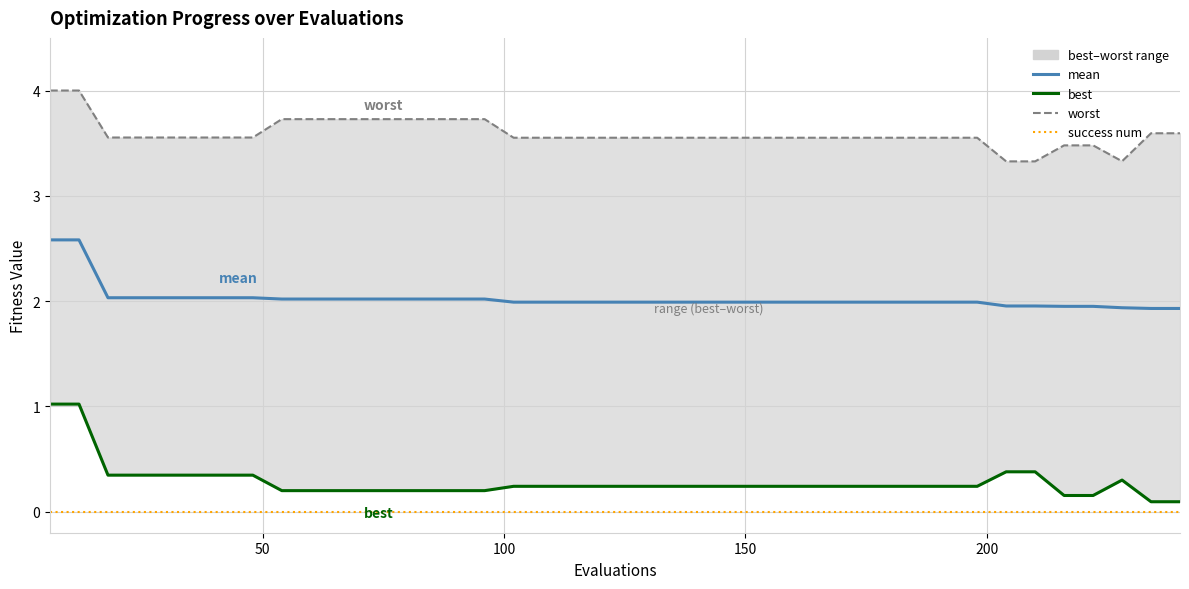

True or false: worst and success num intersect in this chart.

False